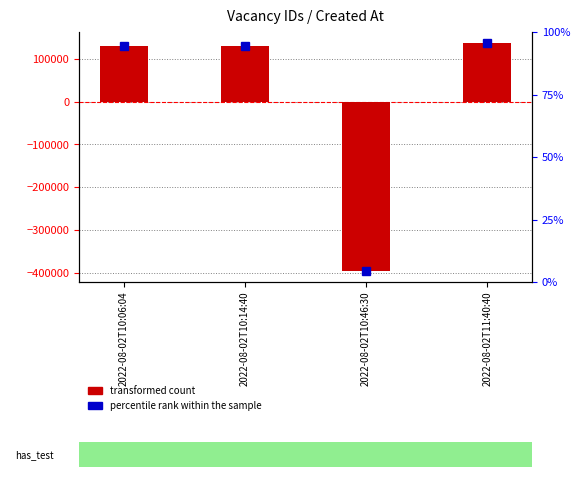

Does the chart contain stacked bars?

No